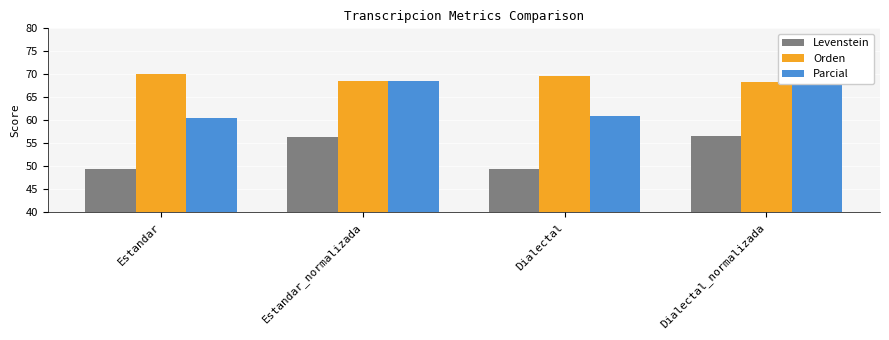

Reading left to right, what are all the values shown in this chart?

Levenstein: 49.4	56.5	49.5	56.7
Orden: 70.0	68.6	69.7	68.3
Parcial: 60.5	68.6	60.9	68.6